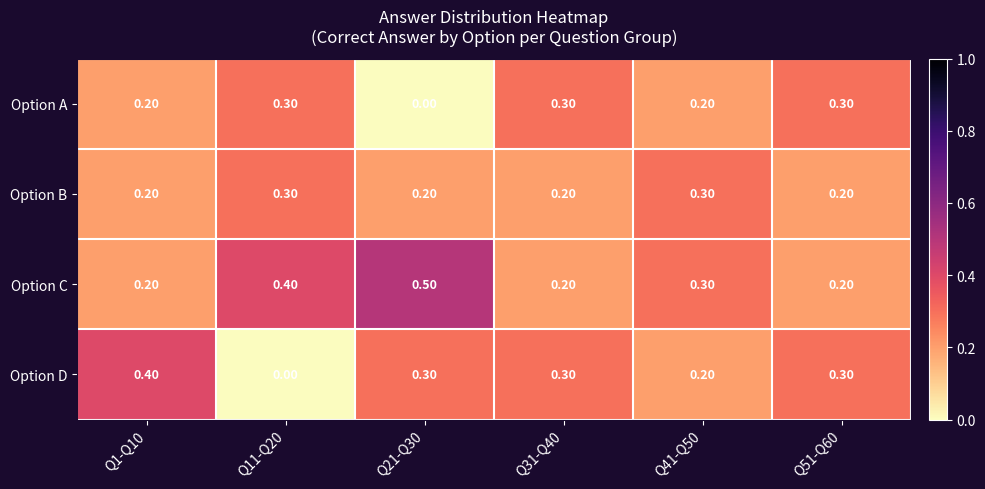

Rank the series at Q21-Q30 from highest to lowest value.

Option C, Option D, Option B, Option A